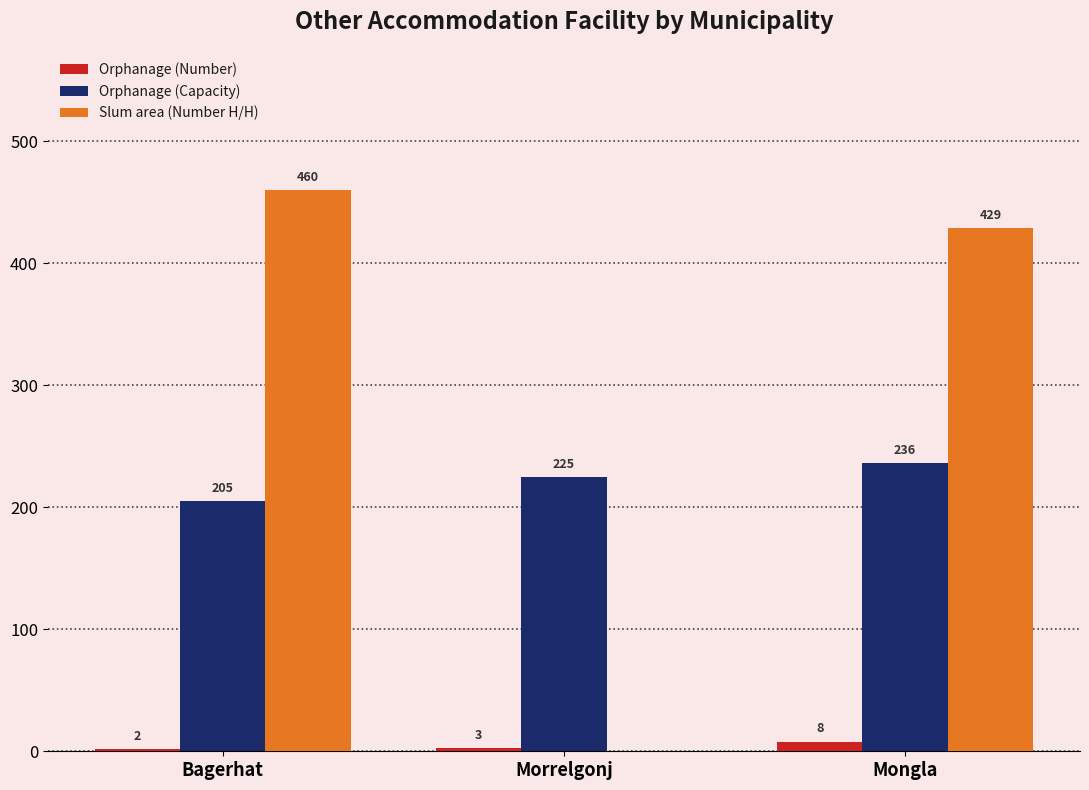

Where is Slum area (Number H/H) nearest to the value 230?

Mongla